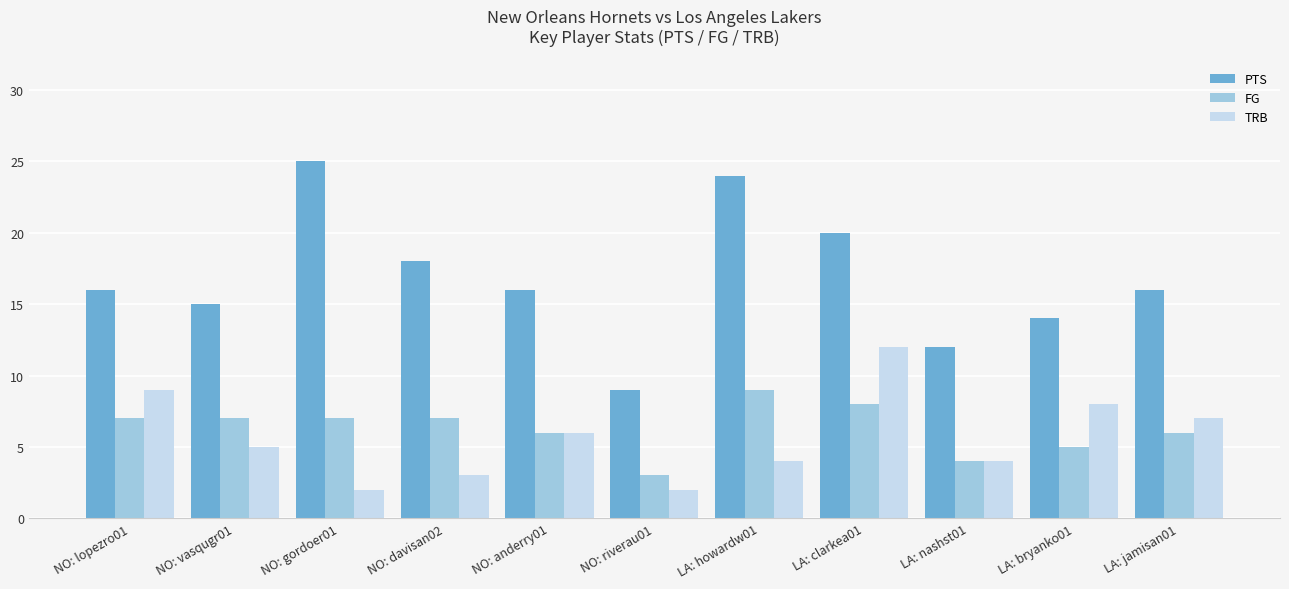

What is the difference between the second highest and second lowest values in the TRB series?

7